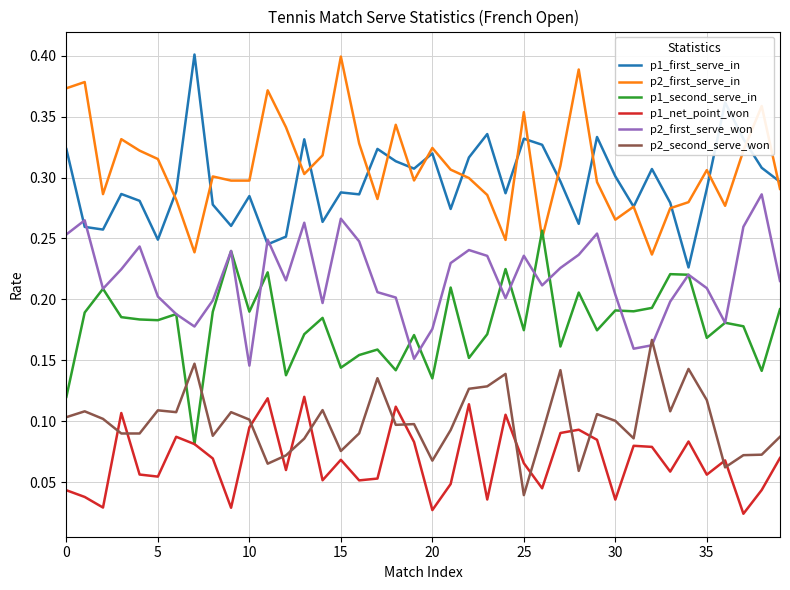

True or false: p2_first_serve_won and p2_first_serve_in cross at least once.

False